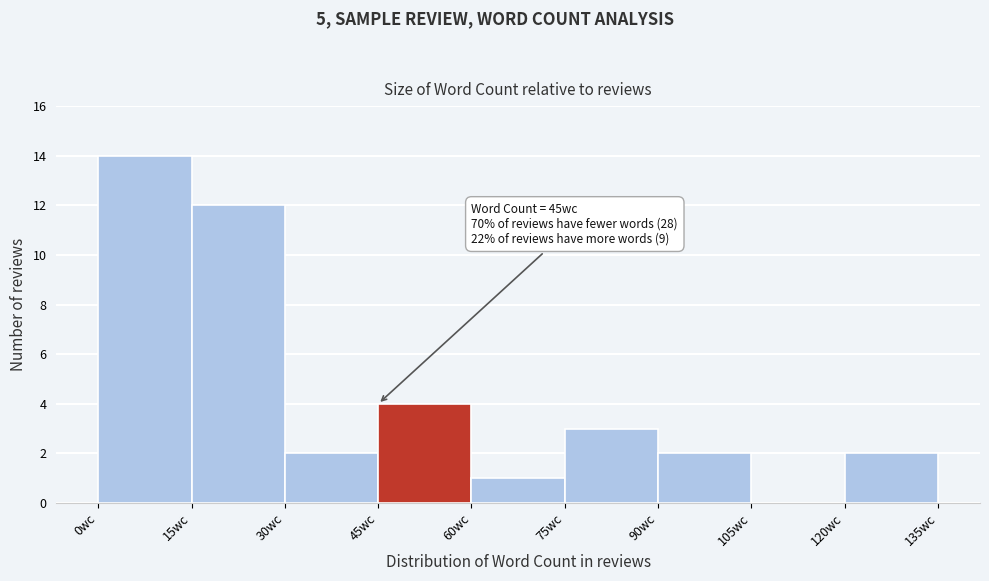

Which range on the x-axis has the tallest bar?

0 to 15